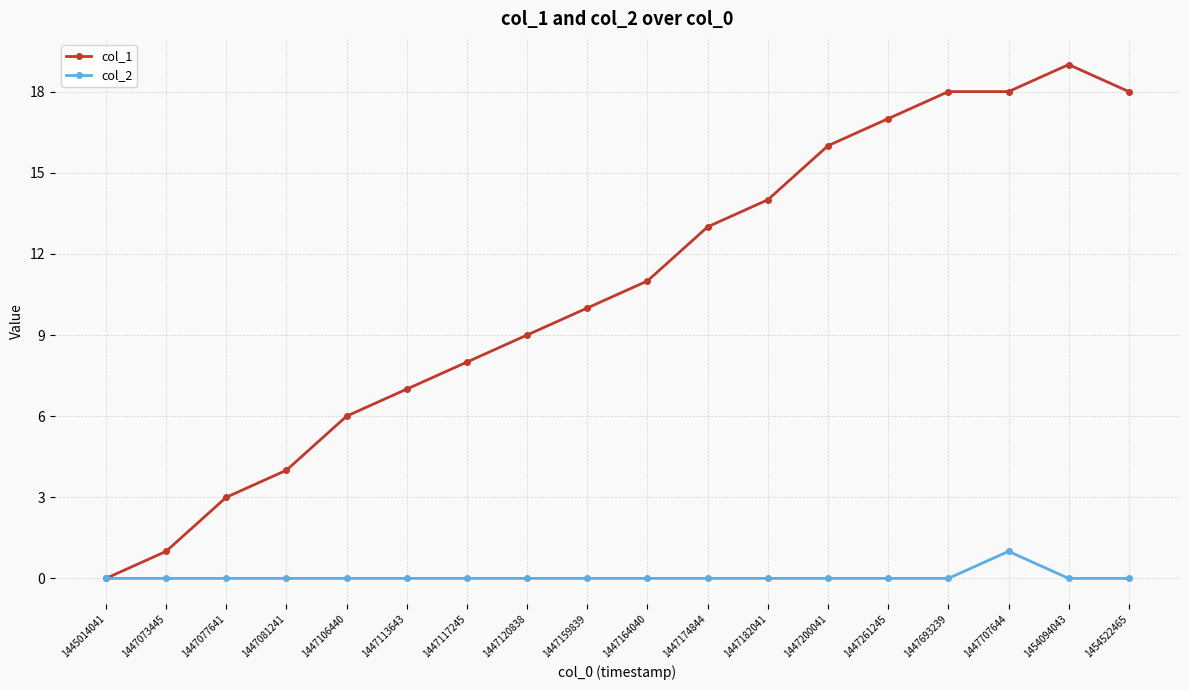

What is the sum of all col_1 values?

192